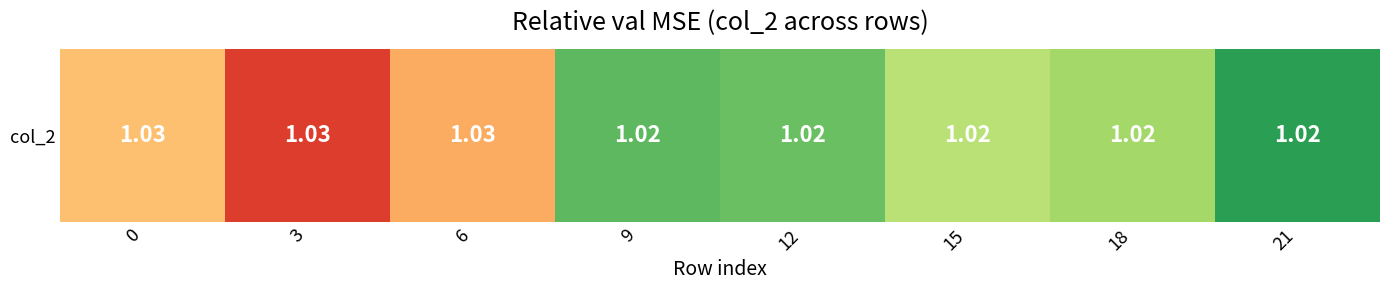

The value at 6 is 0.7. True or false?

False